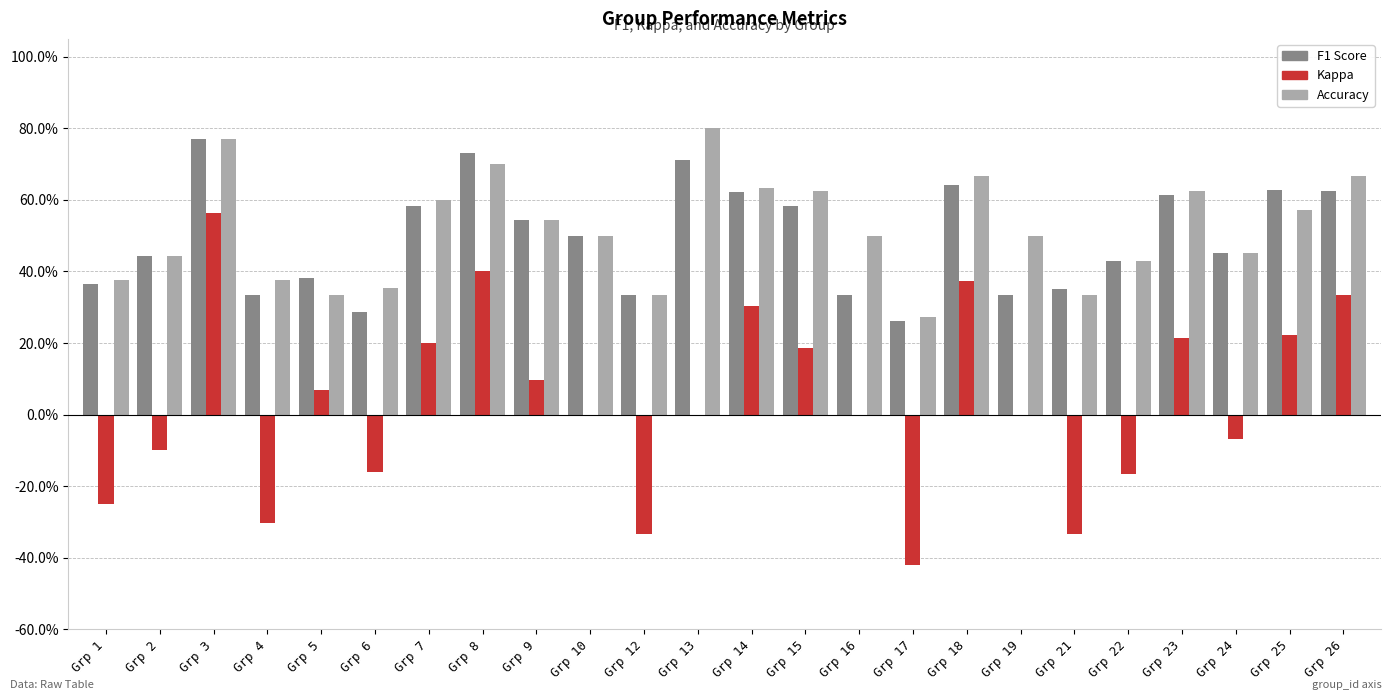

Are the bars grouped side by side (vs. stacked)?

Yes